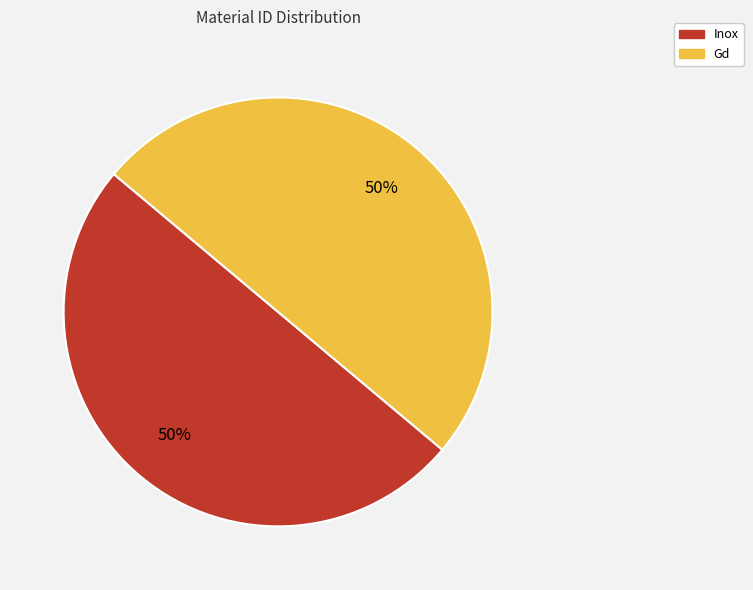

To the nearest percent, what is the combined percentage of Gd and Inox?

100%